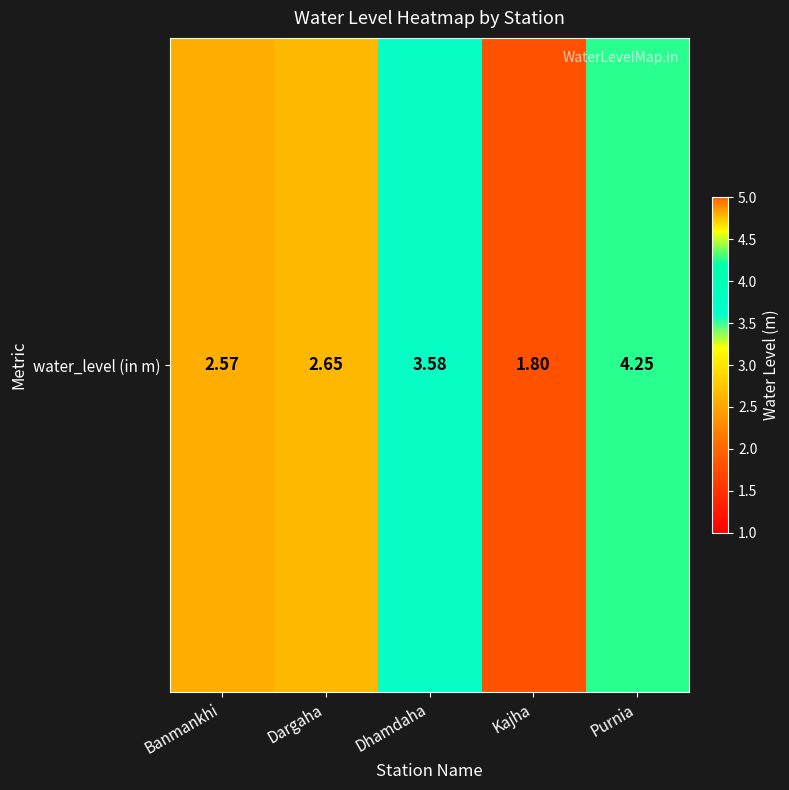

Which has a higher value, Purnia or Dargaha?

Purnia